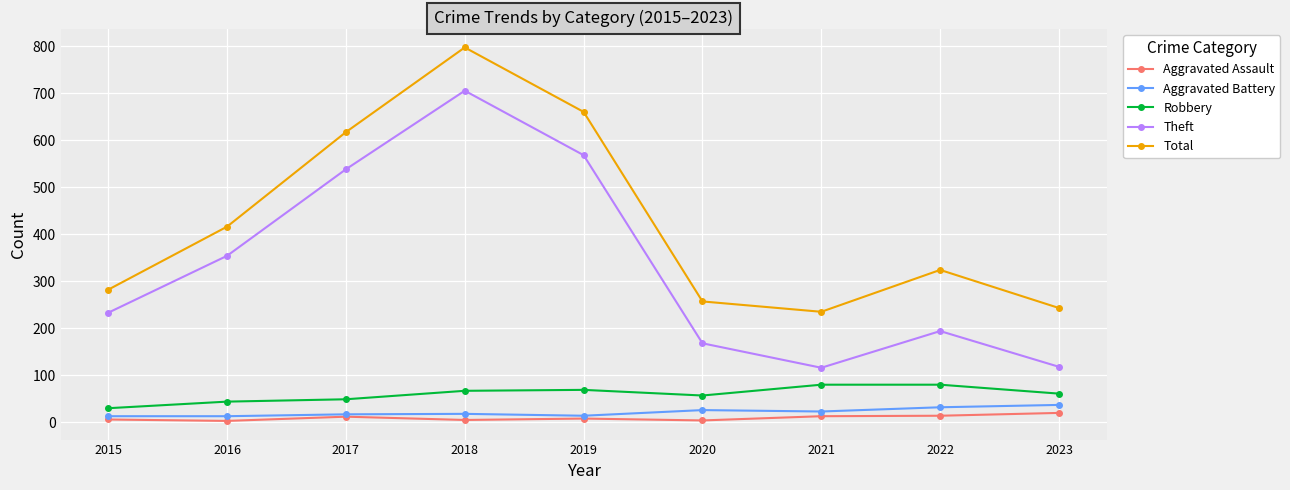

At which category does Theft reach its first local peak?

2018